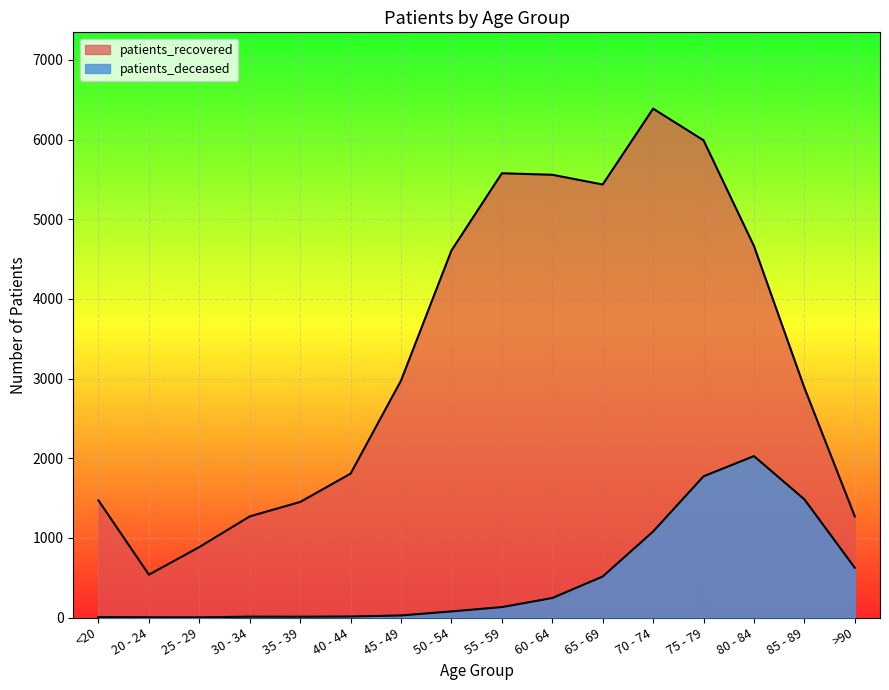

Reading right to left, list all the values displayed in this chart.

patients_deceased: >90=625	85 - 89=1484	80 - 84=2027	75 - 79=1773	70 - 74=1080	65 - 69=515	60 - 64=245	55 - 59=131	50 - 54=77	45 - 49=26	40 - 44=13	35 - 39=10	30 - 34=11	25 - 29=2	20 - 24=3	<20=6
patients_recovered: >90=1270	85 - 89=2885	80 - 84=4665	75 - 79=5992	70 - 74=6389	65 - 69=5437	60 - 64=5559	55 - 59=5578	50 - 54=4608	45 - 49=2975	40 - 44=1807	35 - 39=1451	30 - 34=1270	25 - 29=885	20 - 24=538	<20=1470